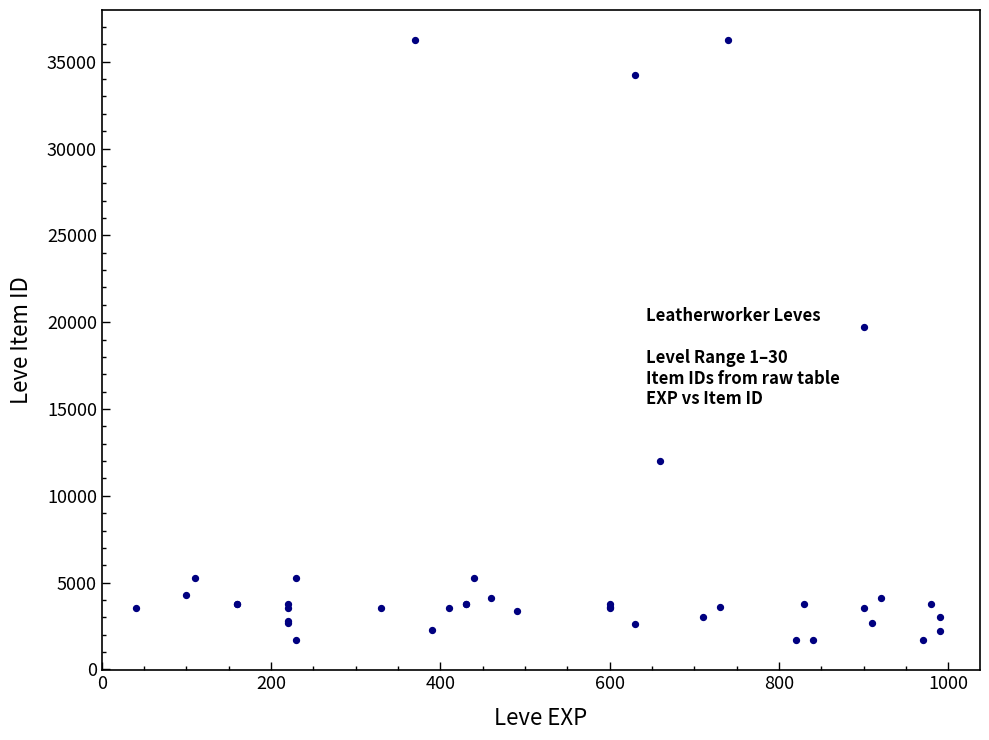

What Y value in the scatter plot is closest to 18967?

19744